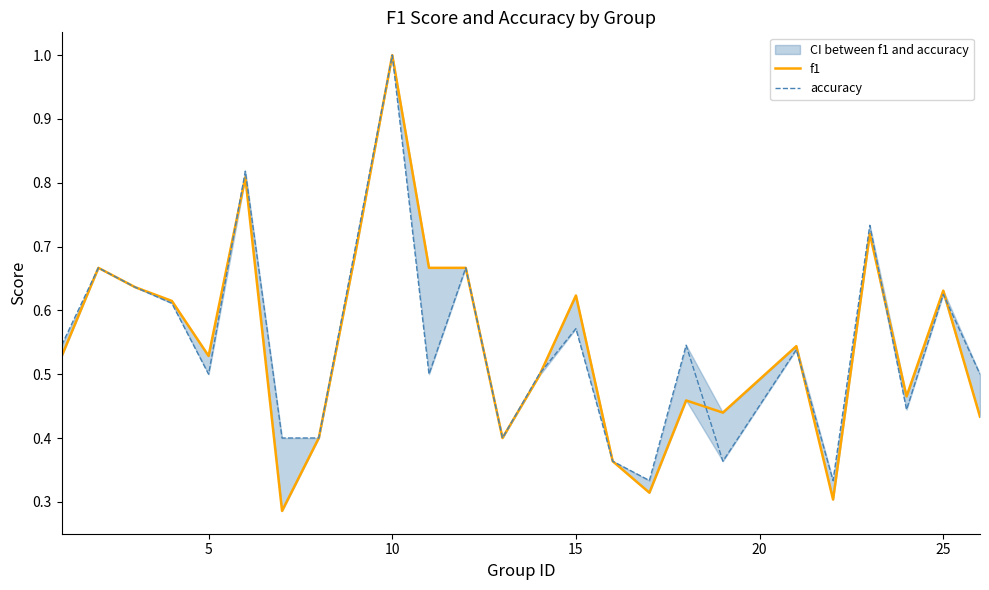

What is the difference between the maximum and minimum values in the accuracy series?

0.7